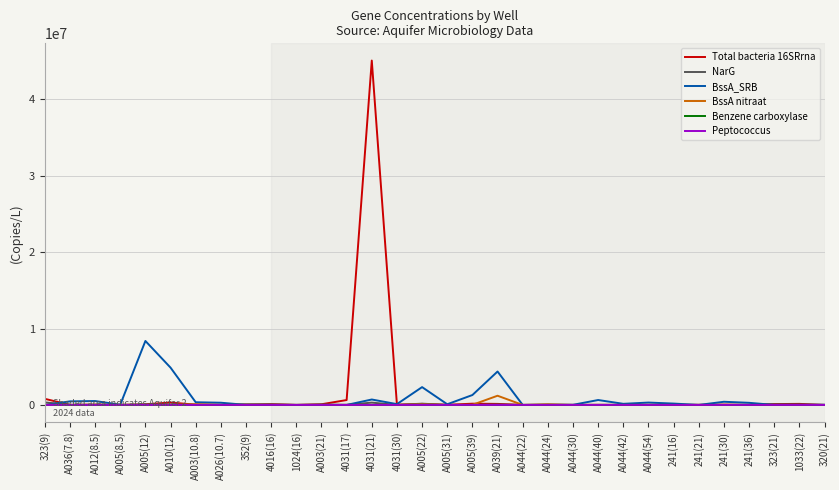

At which category is the sum across all series the highest?

4031(21)